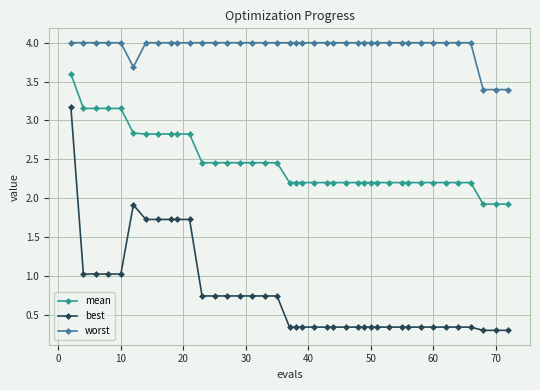

What is the minimum value for mean?

1.9